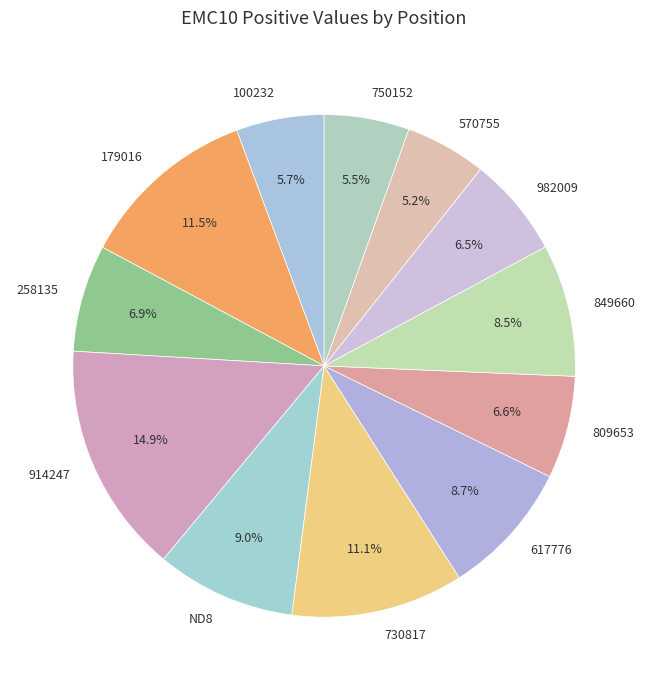

To the nearest percent, what is the average slice percentage?

8%